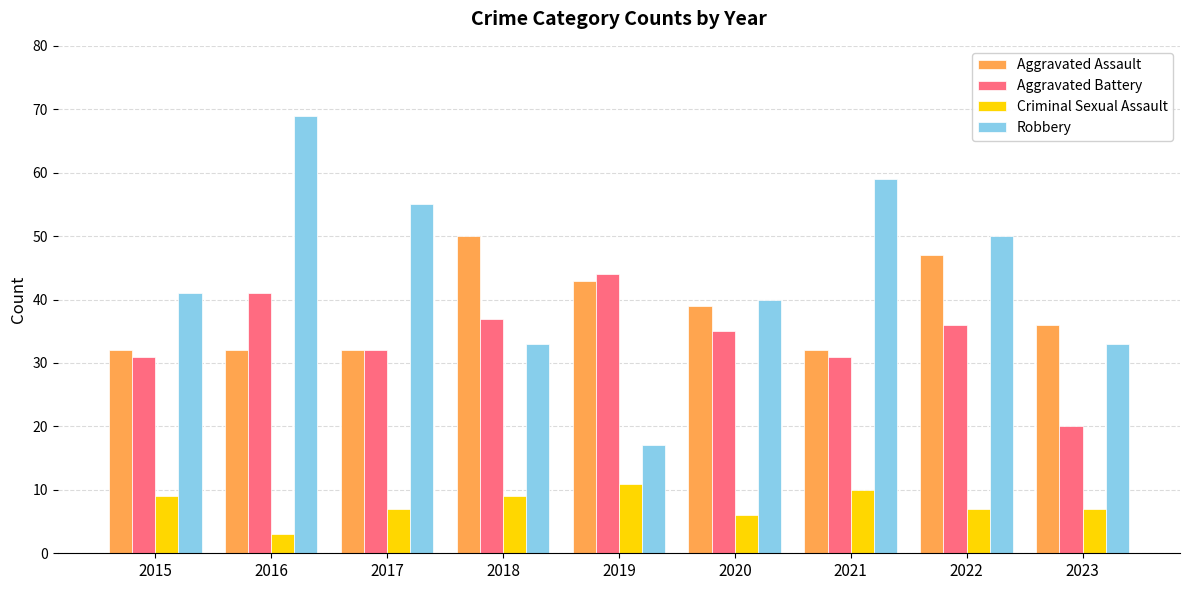

What is the spread (max minus min) of values at 2020?

34